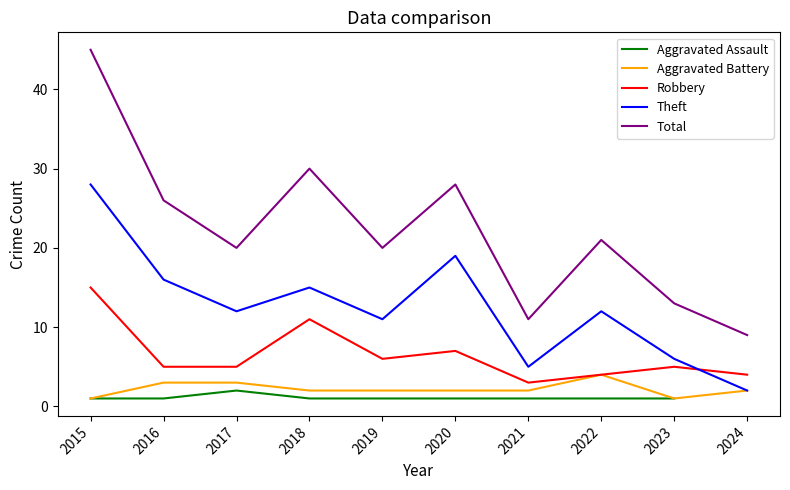

True or false: Robbery has a value of 4.0 at 2024.

True